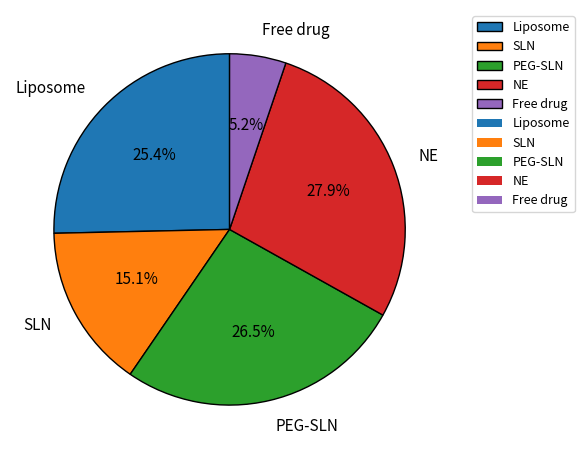

What is the largest slice in the pie chart?

NE